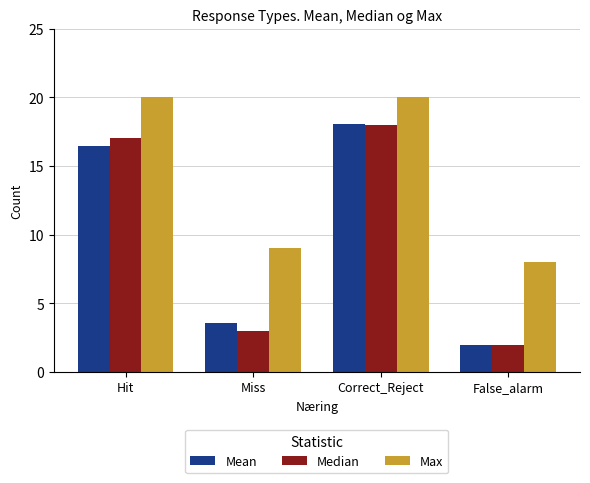

What are all the series names shown in the legend?

Mean, Median, Max